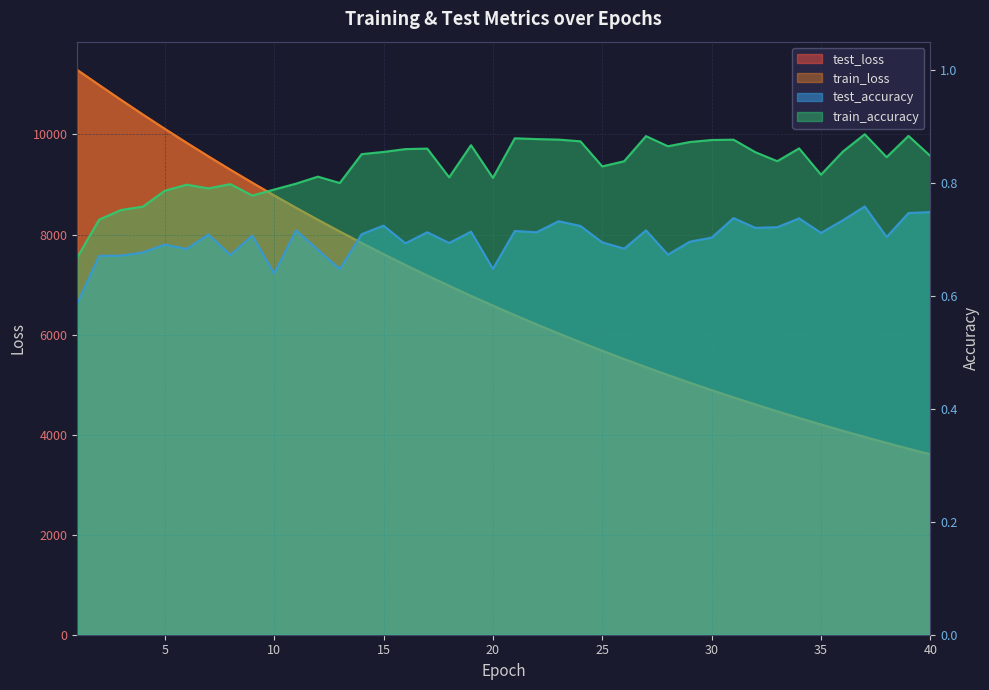

Where is train_loss nearest to the value 7446?

16